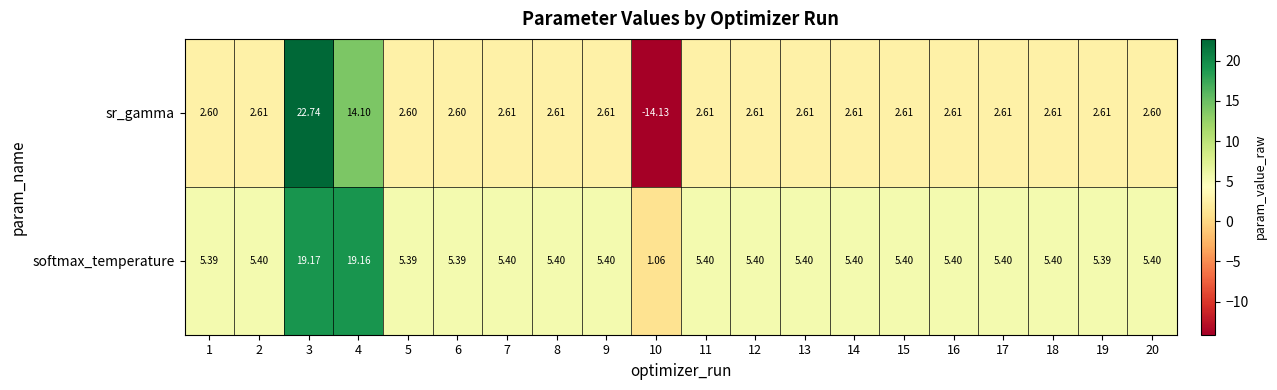

Which series has the largest range (max minus min)?

sr_gamma